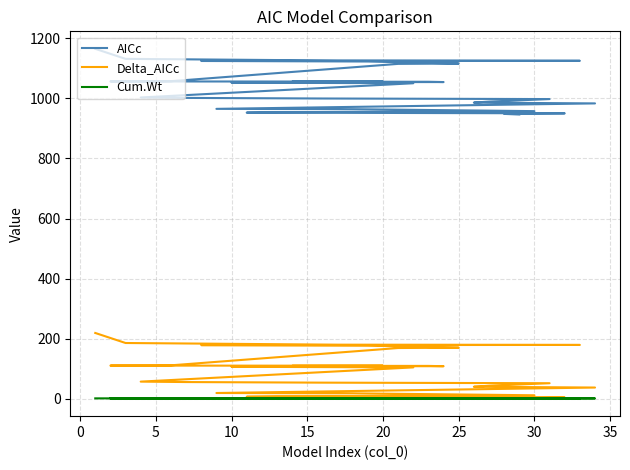

True or false: Delta_AICc and AICc cross at least once.

False